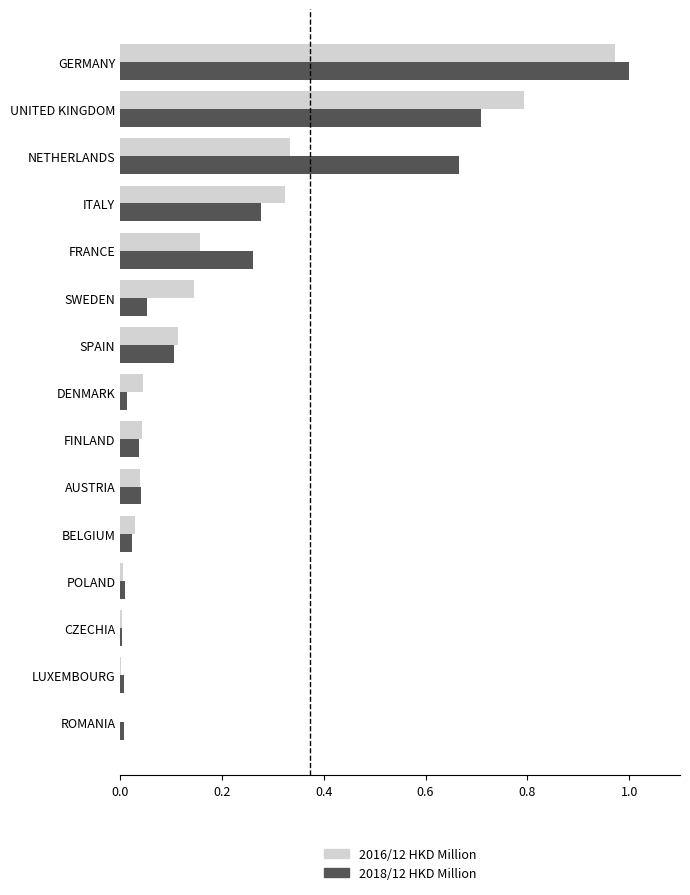

Is the value of 2016/12 HKD Million at SWEDEN greater than the value of 2018/12 HKD Million at UNITED KINGDOM?

No